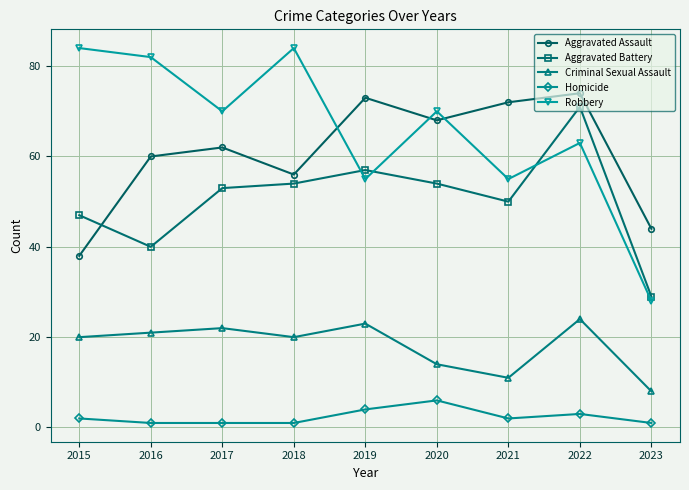

What is the value of the Aggravated Battery point at the 9th from the left?

29